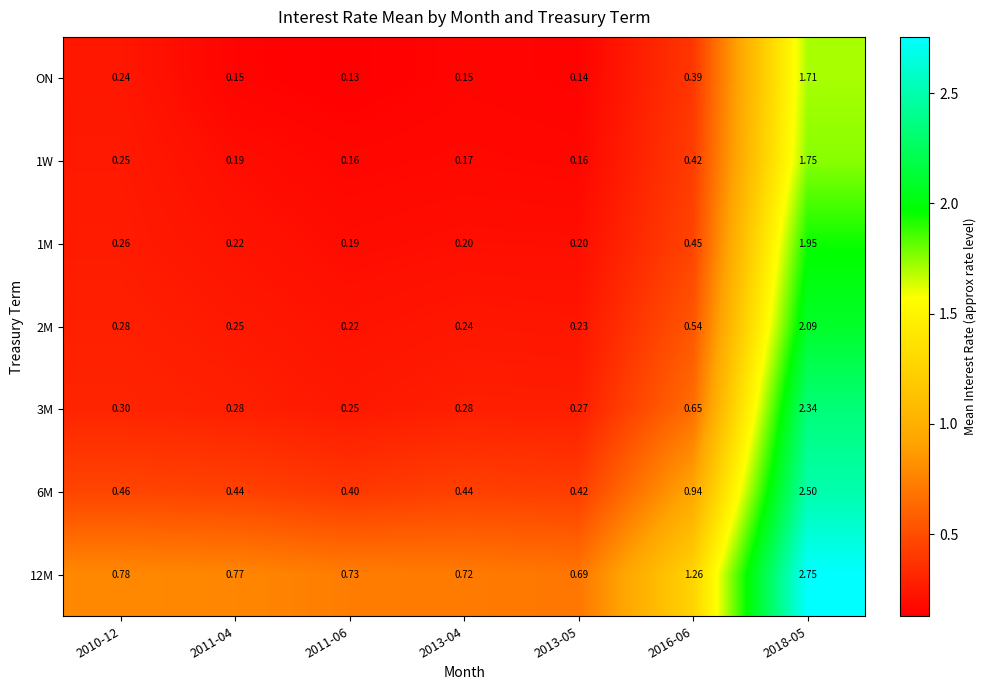

Rank the series by their maximum value, from lowest to highest.

ON, 1W, 1M, 2M, 3M, 6M, 12M